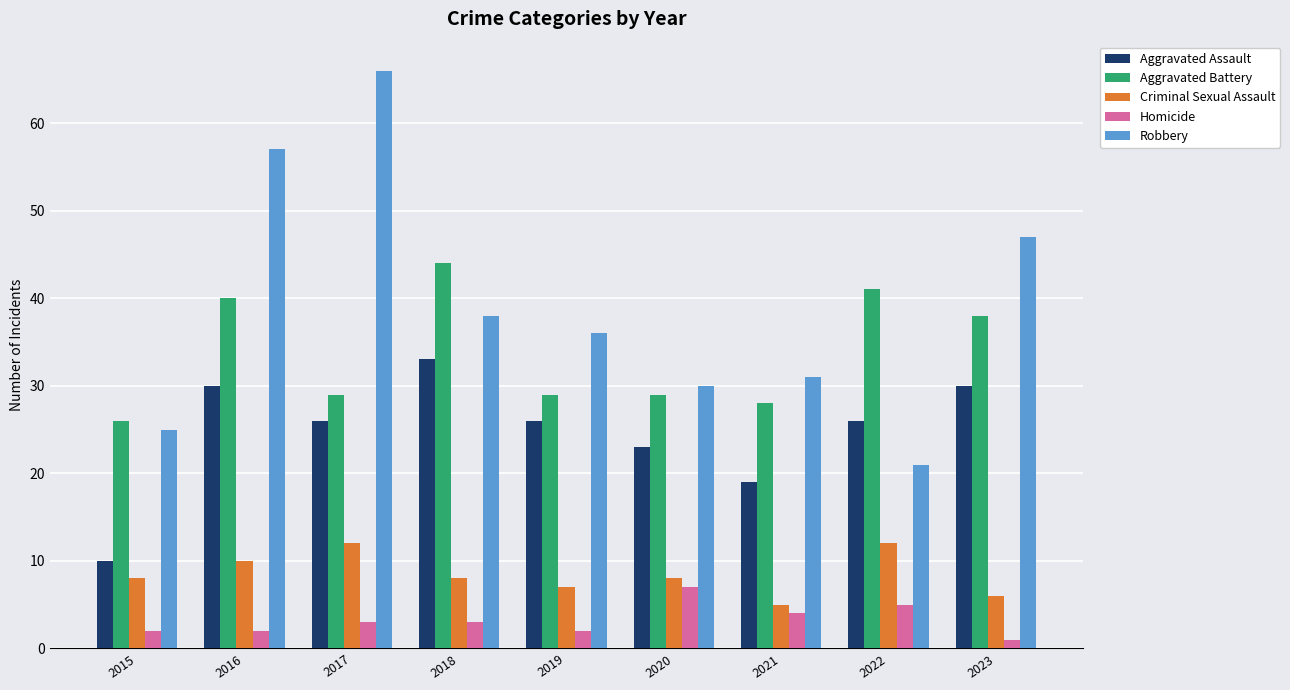

Which series has the largest total across all categories?

Robbery